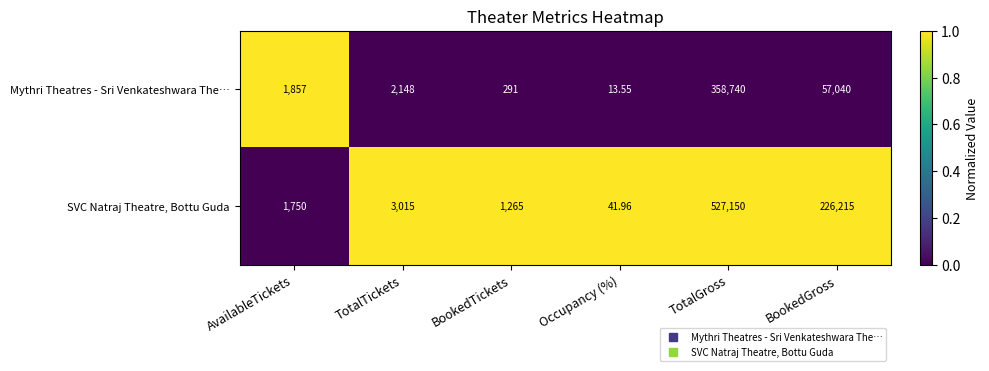

Which series has the largest total across all categories?

SVC Natraj Theatre, Bottu Guda